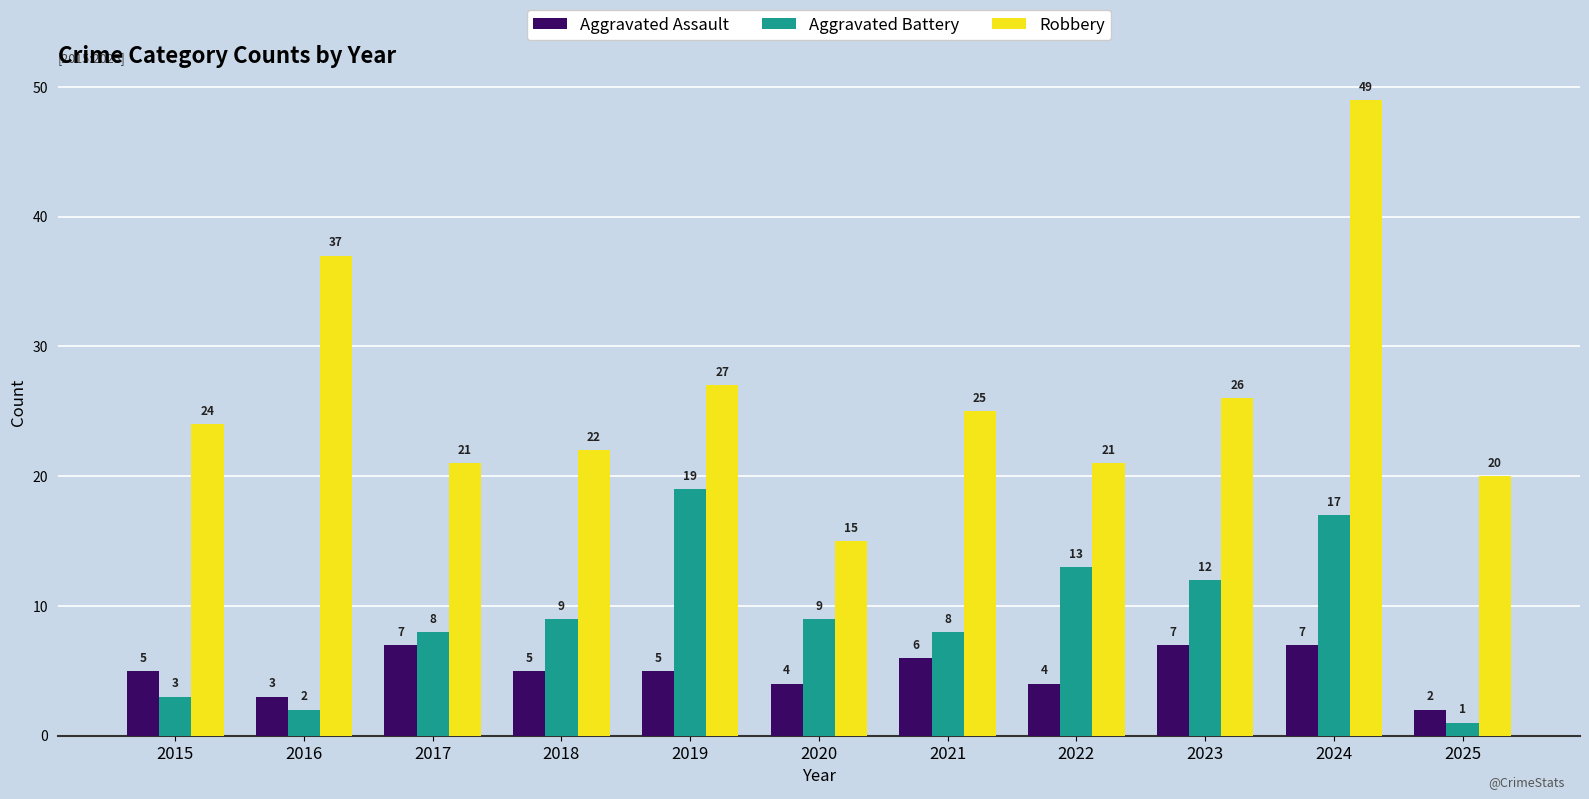

What is the value of the Aggravated Battery bar at the 10th from the left?

17